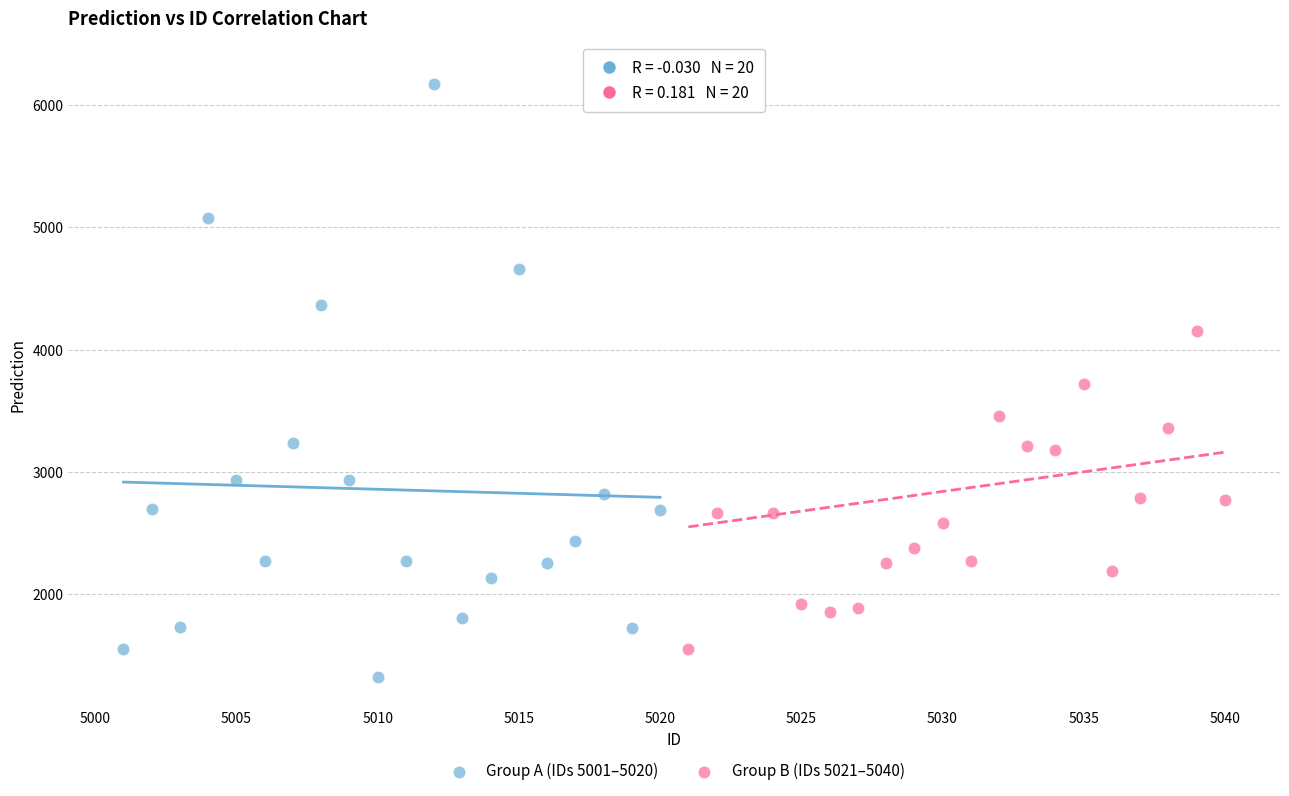

What are all the series names shown in the legend?

Group A (IDs 5001–5020), Group B (IDs 5021–5040)